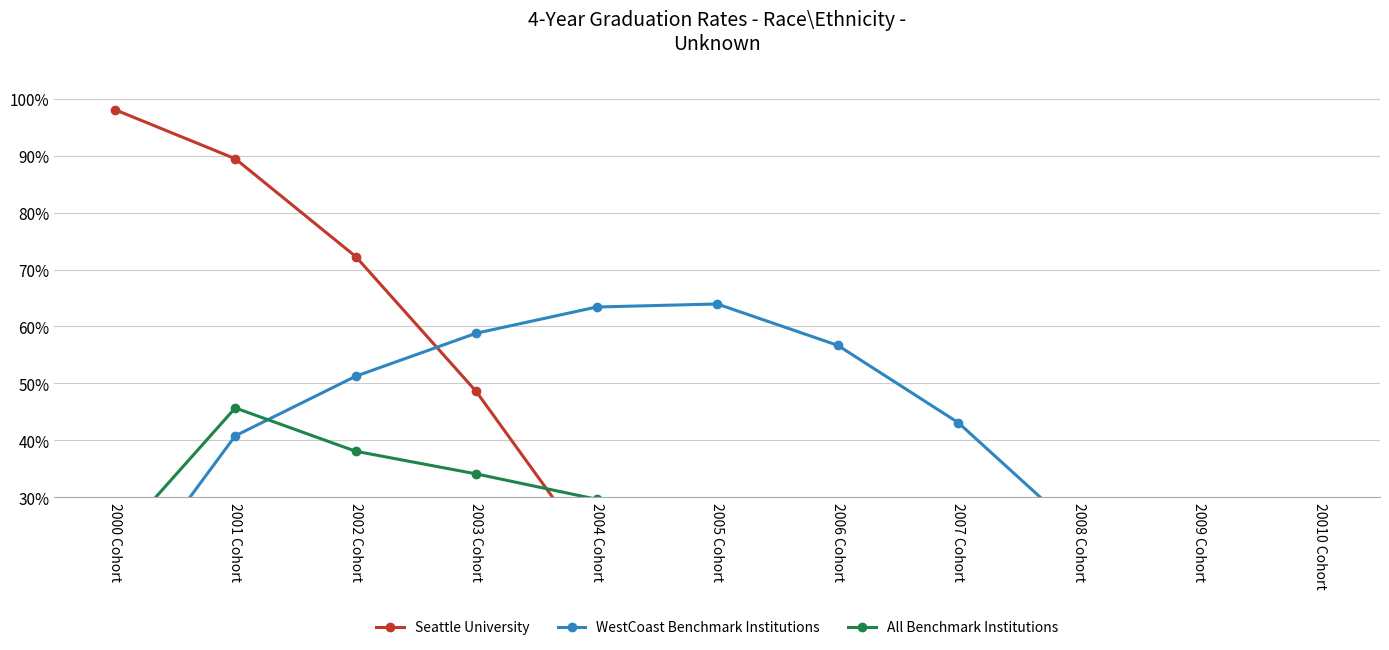

Reading left to right, list all the values displayed in this chart.

Seattle University: 2000 Cohort=98.1	2001 Cohort=89.5	2002 Cohort=72.3	2003 Cohort=48.6	2004 Cohort=19.3	2005 Cohort=0.0	2006 Cohort=0.0	2007 Cohort=0.0	2008 Cohort=0.0	2009 Cohort=0.0	20010 Cohort=0.0
WestCoast Benchmark Institutions: 2000 Cohort=12.1	2001 Cohort=40.8	2002 Cohort=51.3	2003 Cohort=58.8	2004 Cohort=63.4	2005 Cohort=64.0	2006 Cohort=56.7	2007 Cohort=43.1	2008 Cohort=23.9	2009 Cohort=2.1	20010 Cohort=0.0
All Benchmark Institutions: 2000 Cohort=21.9	2001 Cohort=45.7	2002 Cohort=38.1	2003 Cohort=34.1	2004 Cohort=29.7	2005 Cohort=22.9	2006 Cohort=8.5	2007 Cohort=0.0	2008 Cohort=0.0	2009 Cohort=0.0	20010 Cohort=0.0